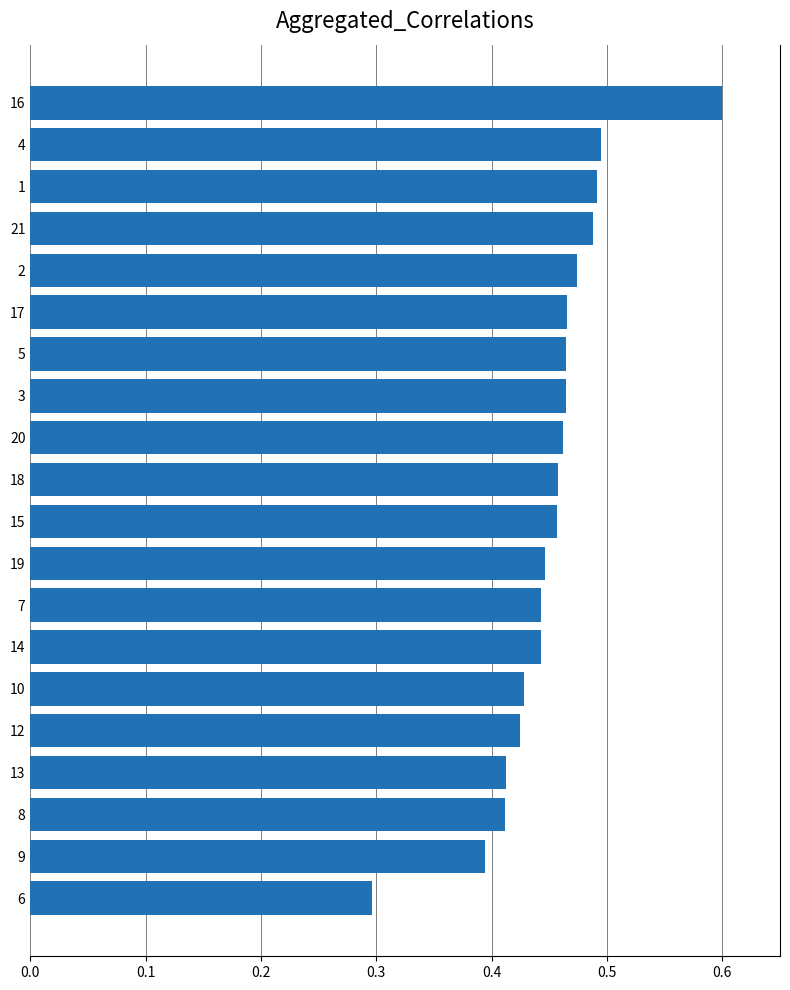

How many values are between 0 and 1?

20